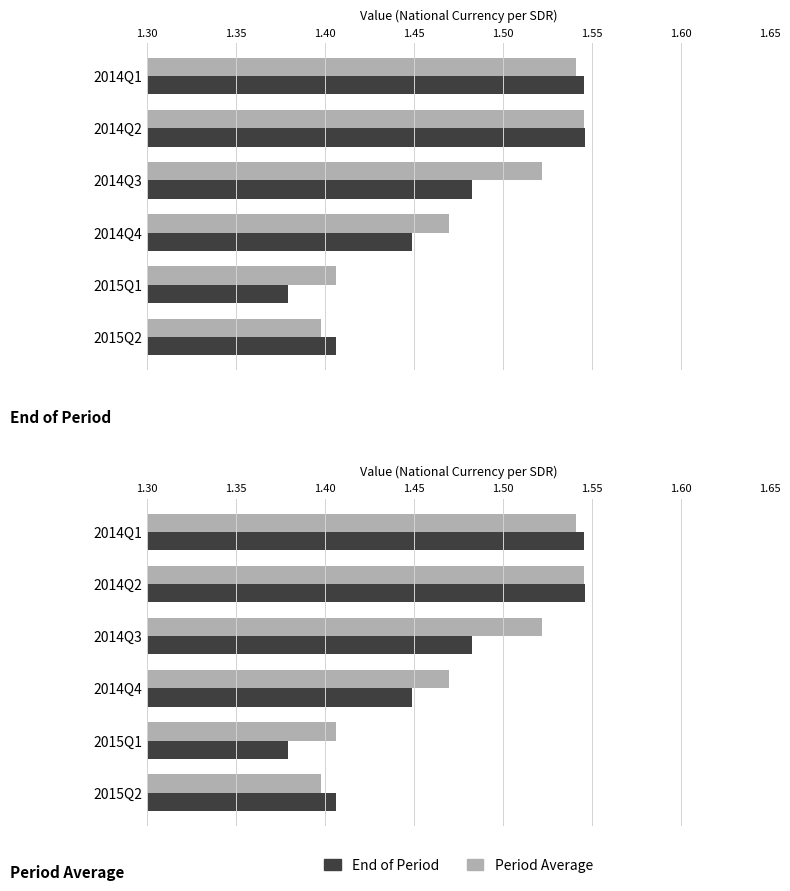

How many data points does each series have?

6